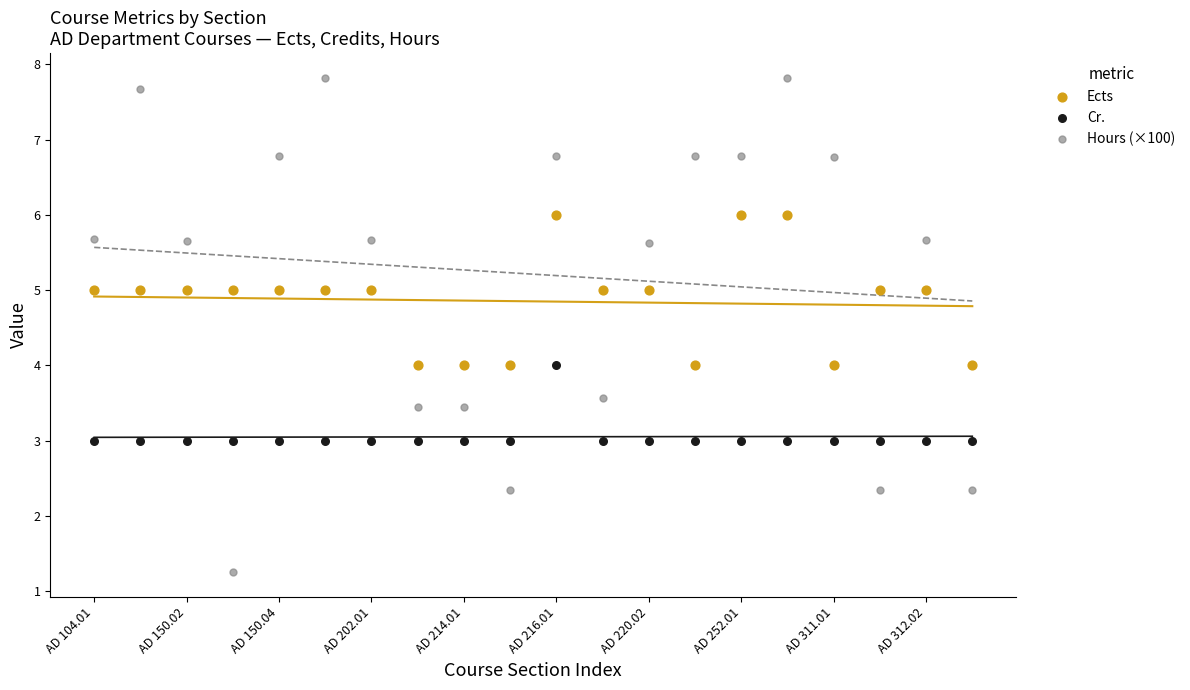

Which series has the widest spread of Y values?

Hours (×100)